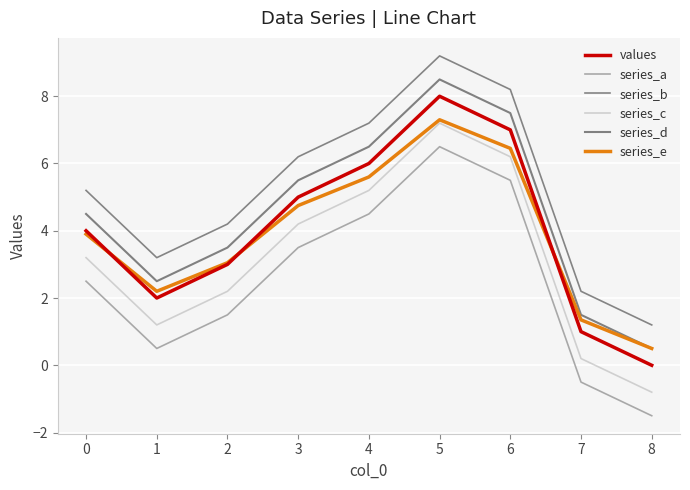

Which category has the highest value in the series_b series?

5